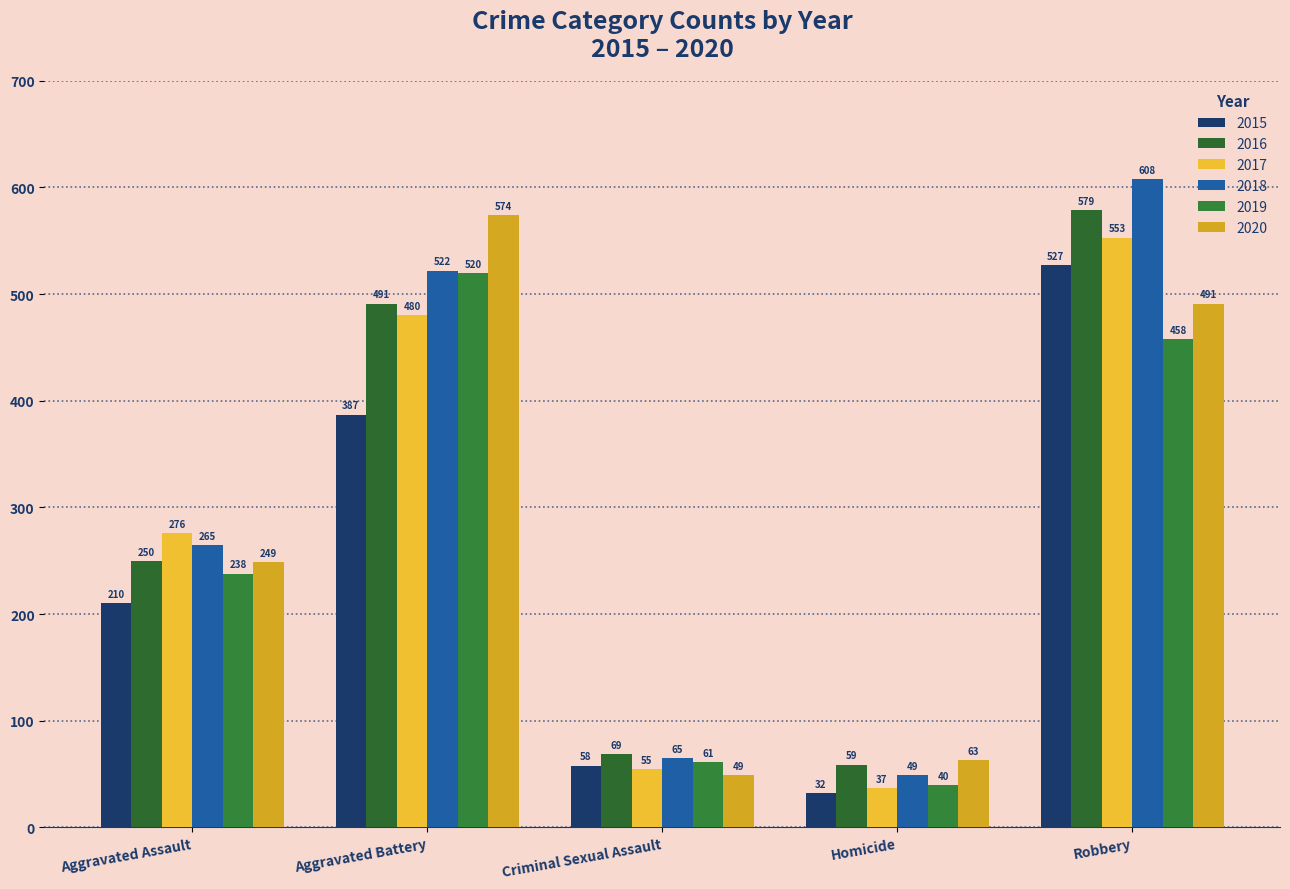

List the series in order of their peak value, highest first.

2018, 2016, 2020, 2017, 2015, 2019